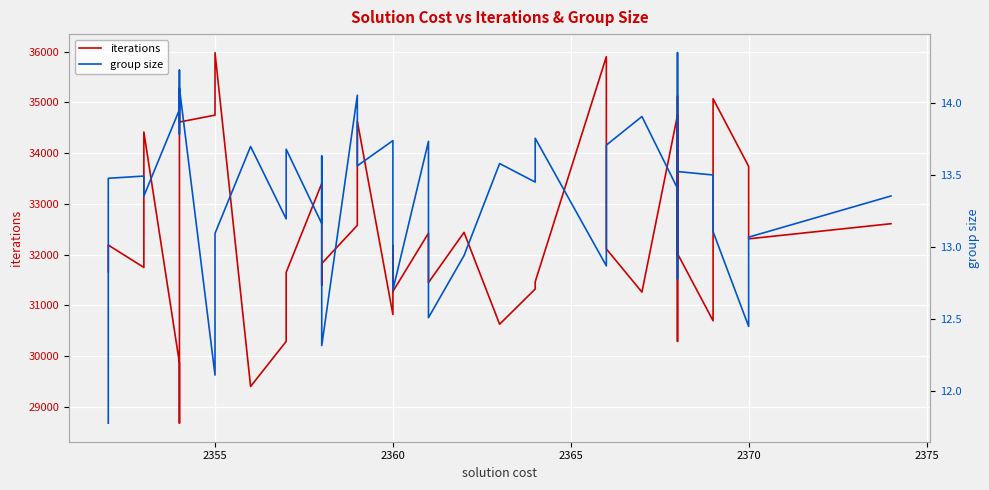

Rank the series by their maximum value, from highest to lowest.

iterations, group size